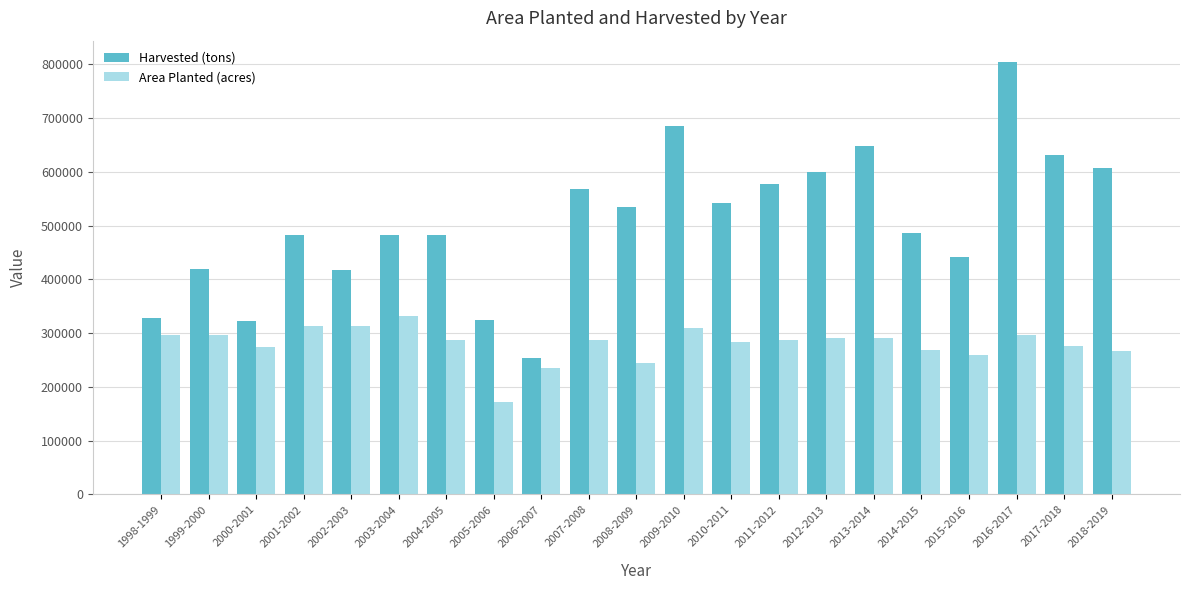

Where is Area Planted (acres) nearest to the value 252665?

2015-2016